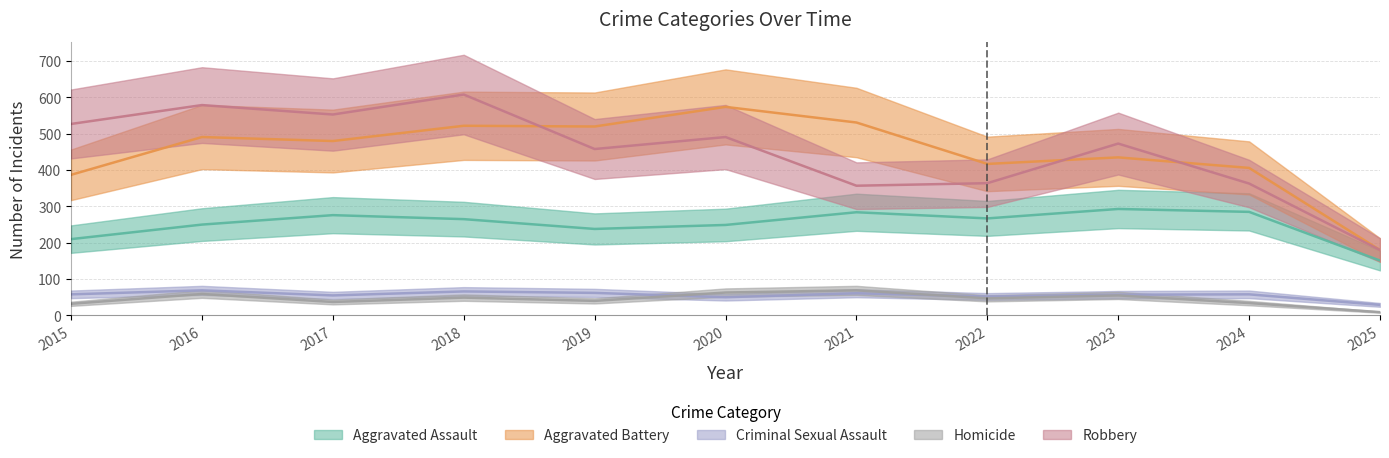

What is the lowest value of the Aggravated Battery series?

180